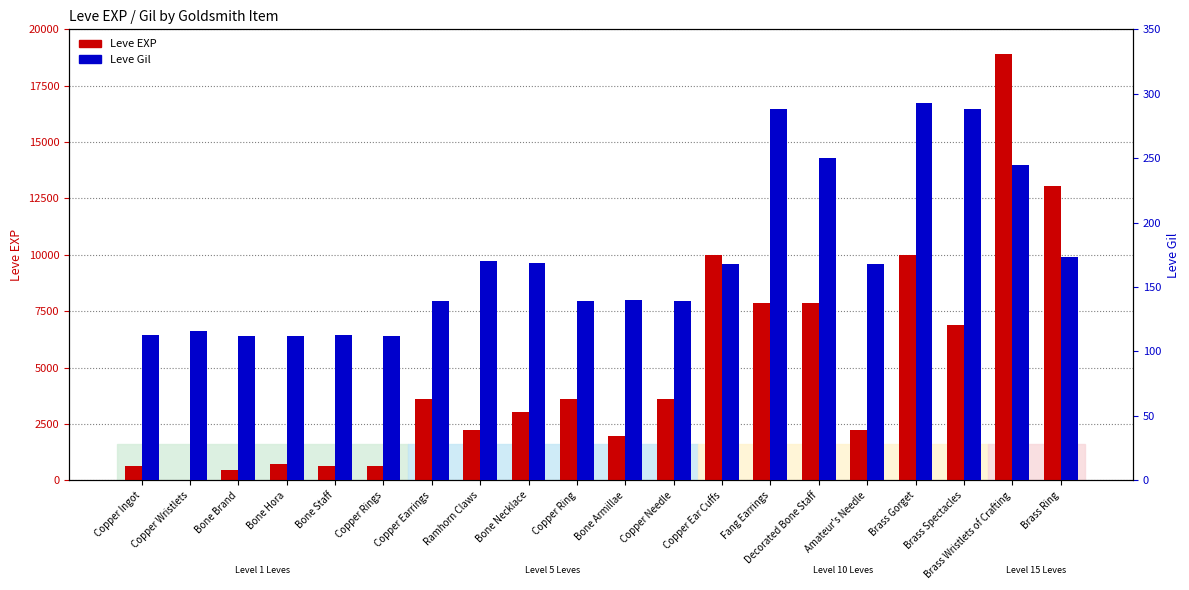

What is the difference between the Leve Gil values at Copper Ear Cuffs and Brass Wristlets of Crafting?

77